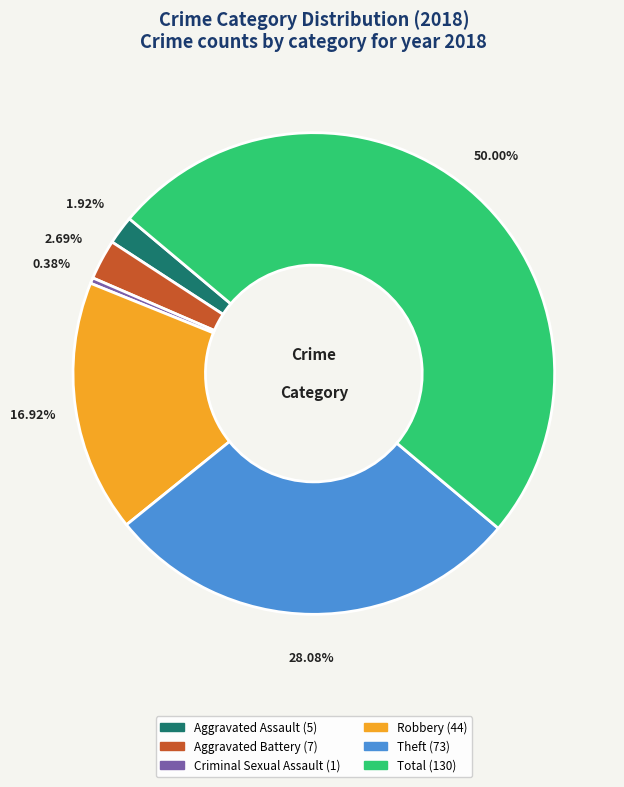

Which has a higher value, Aggravated Battery or Theft?

Theft